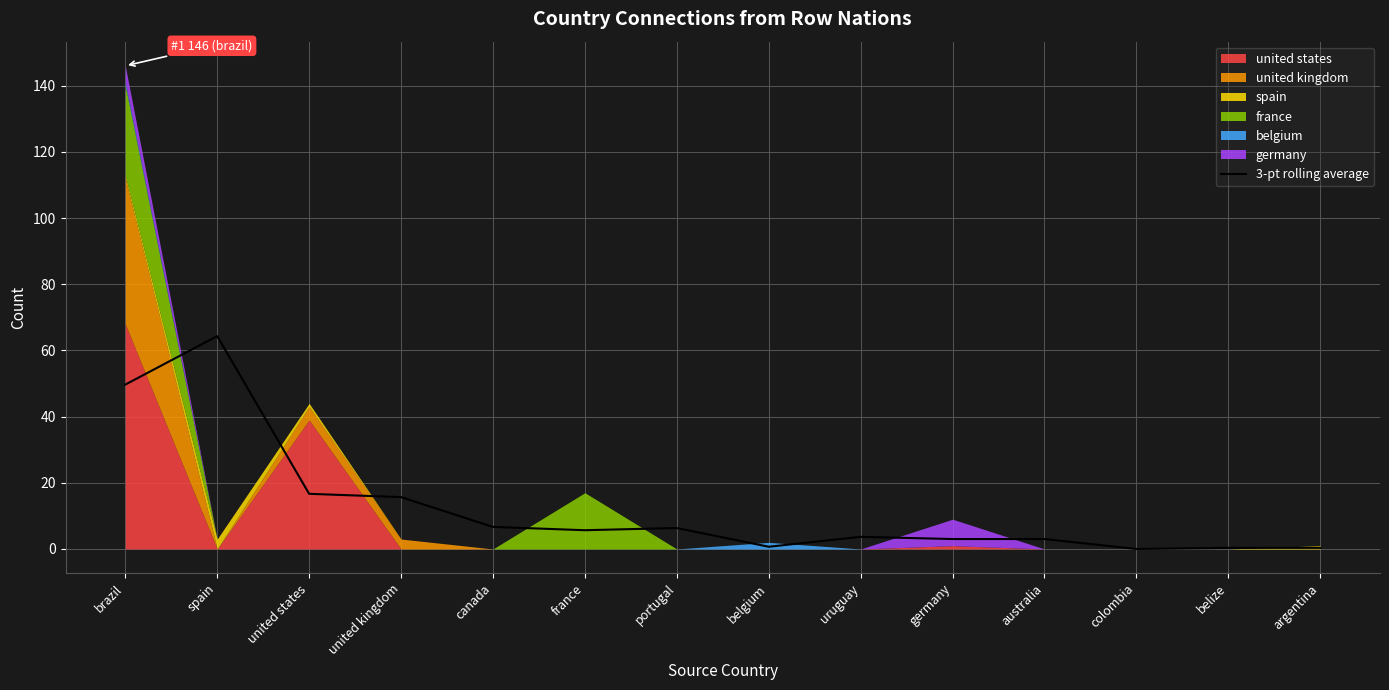

True or false: the data has more than 0 interior local peaks.

True